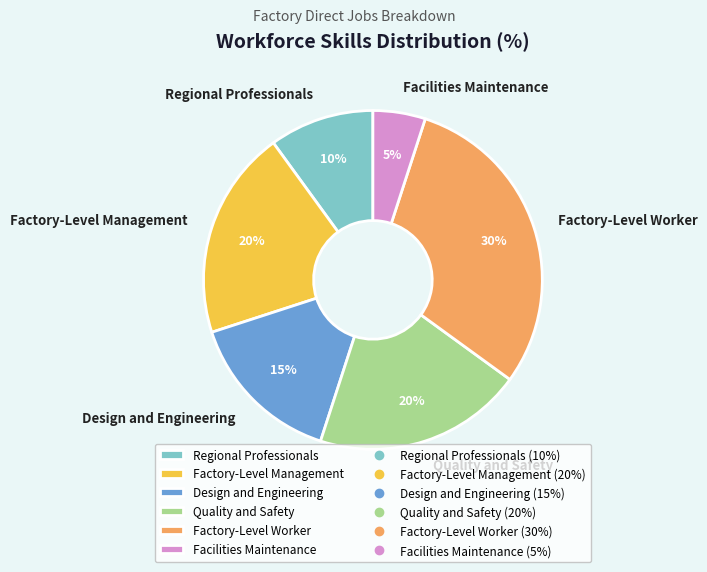

Which slice is the smallest?

Facilities Maintenance